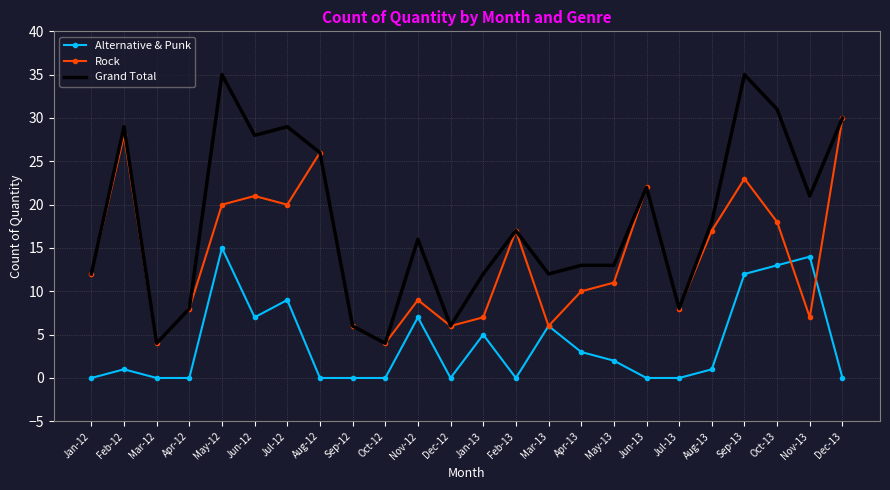

What position from the left is Jul-12?

7